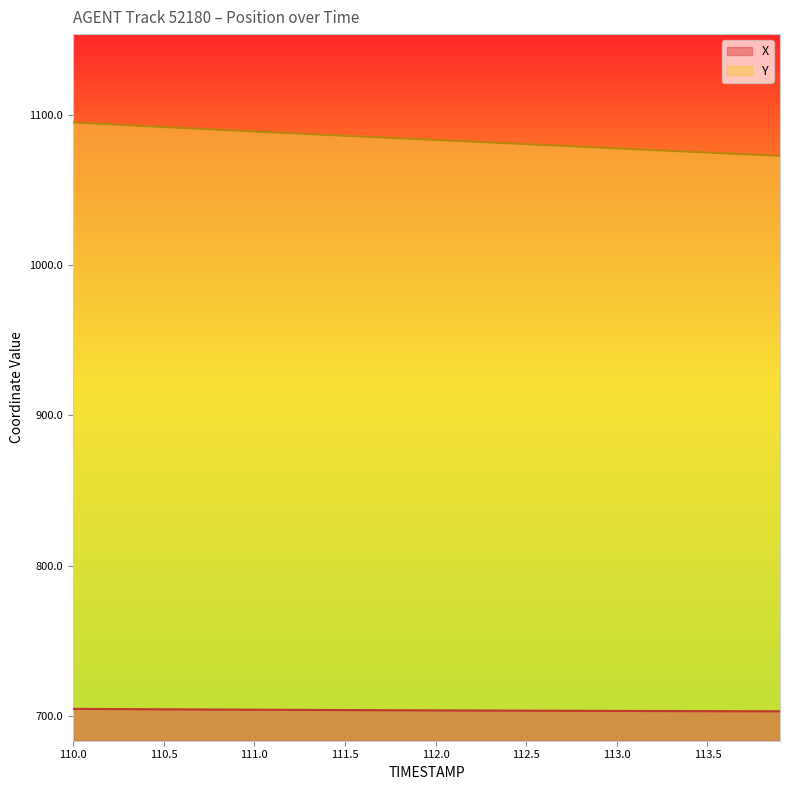

Where does the X series first go above 703?

110.0